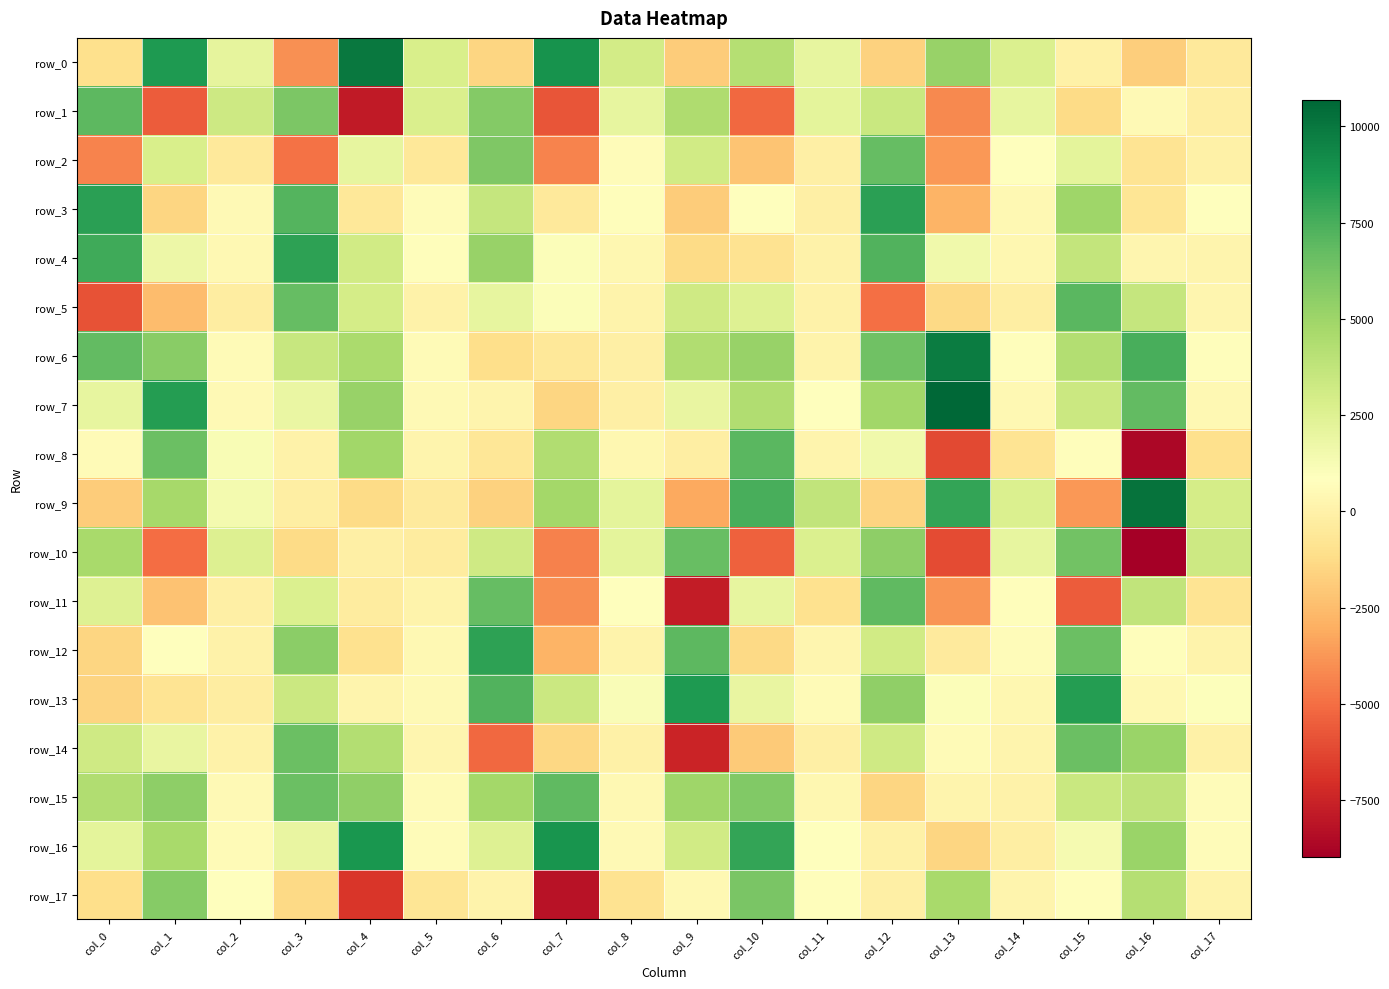

True or false: row_1 has a value of 254.1 at col_16.

False